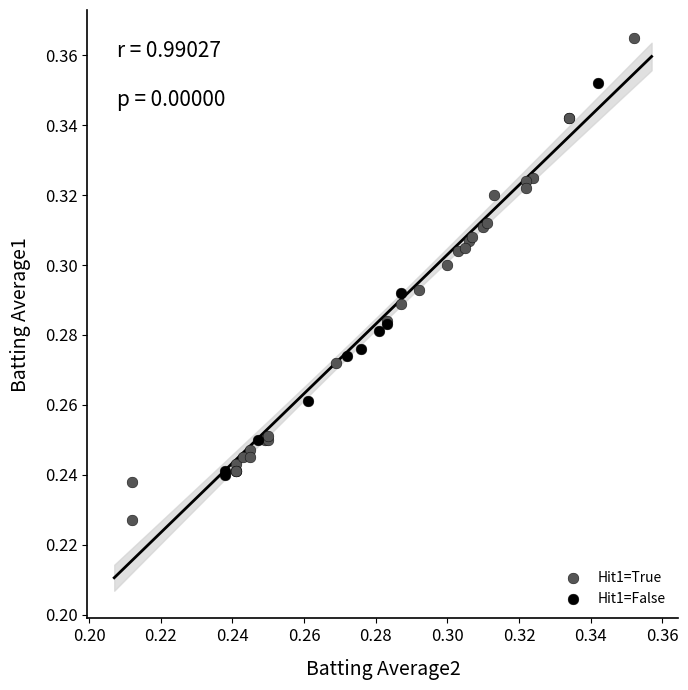

Which series reaches the minimum Y coordinate?

Hit1=True